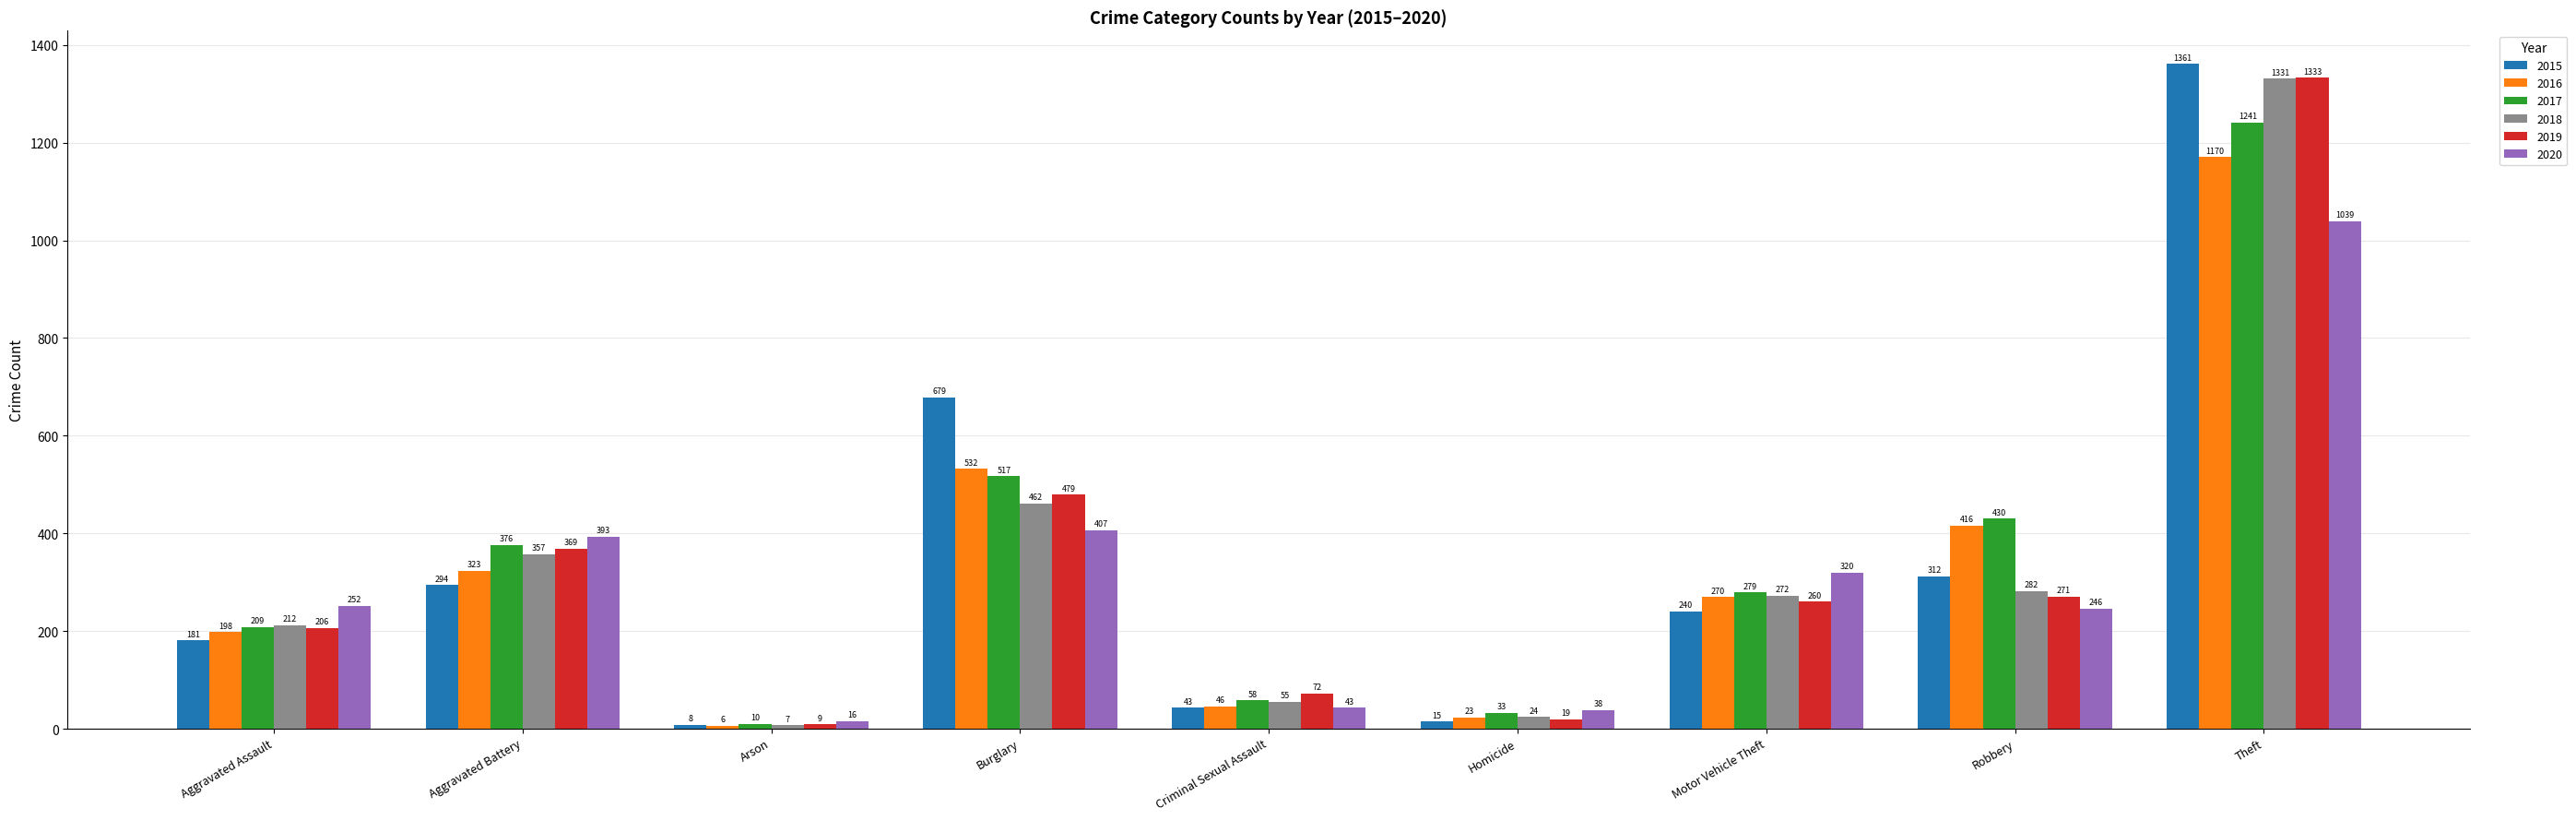

List the series in order of their peak value, lowest first.

2020, 2016, 2017, 2018, 2019, 2015